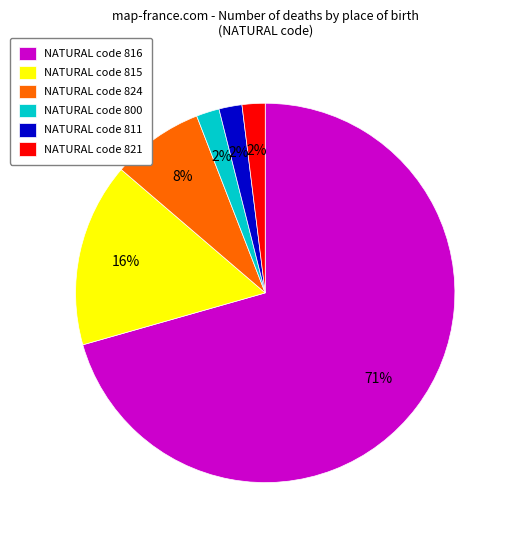

Which slice is the largest?

NATURAL code 816